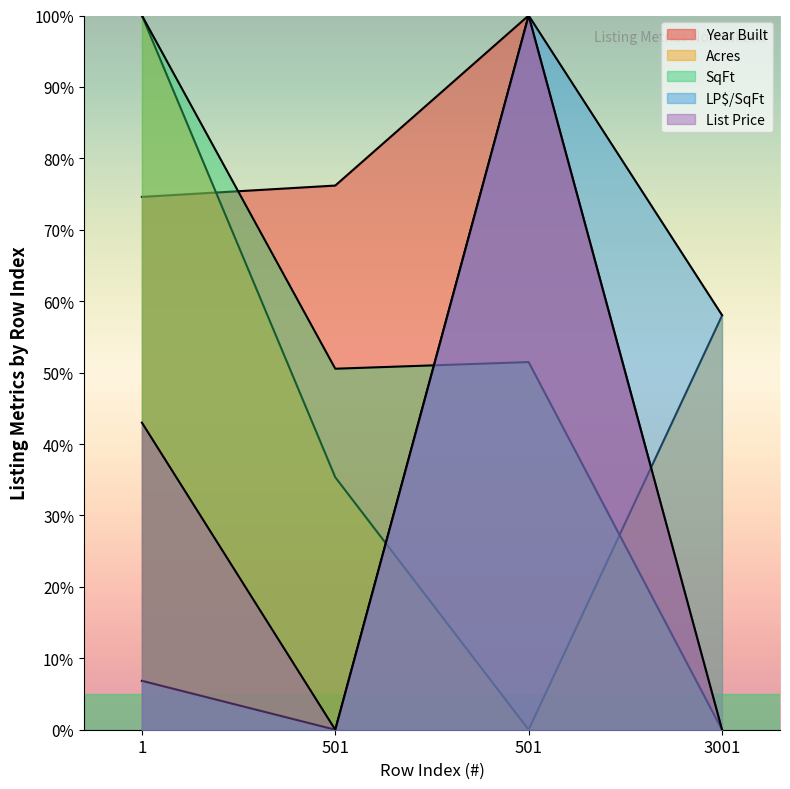

Count the number of data series in this chart.

5